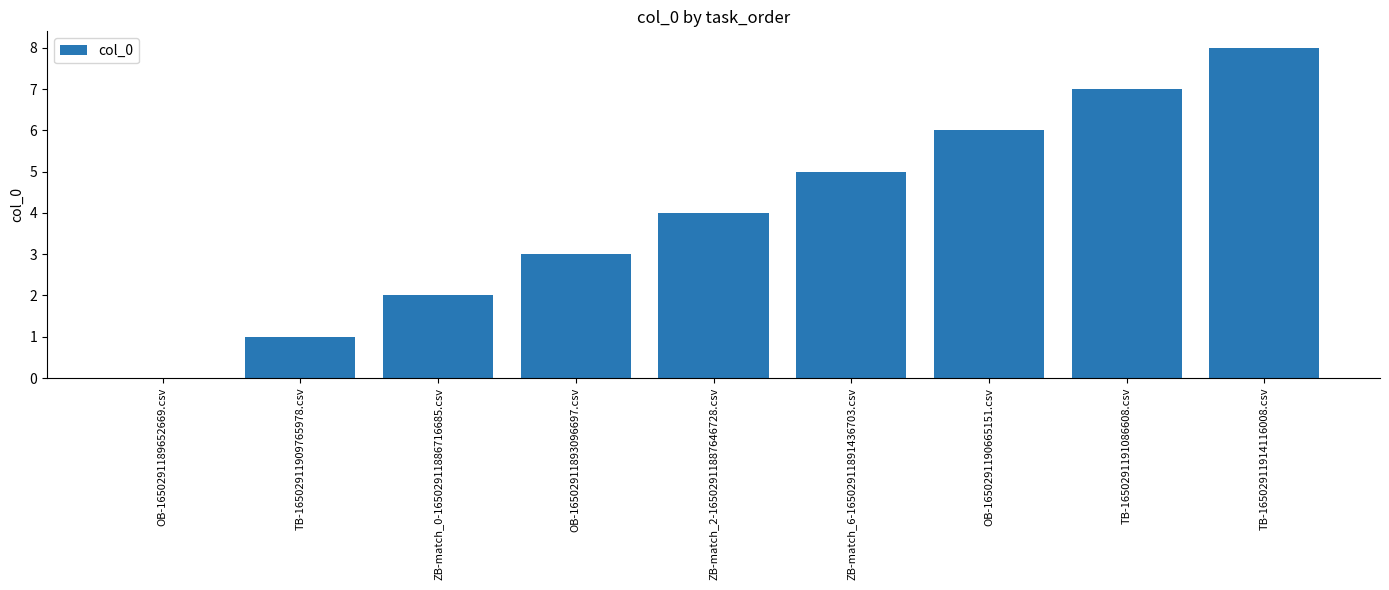

Does the chart contain stacked bars?

No